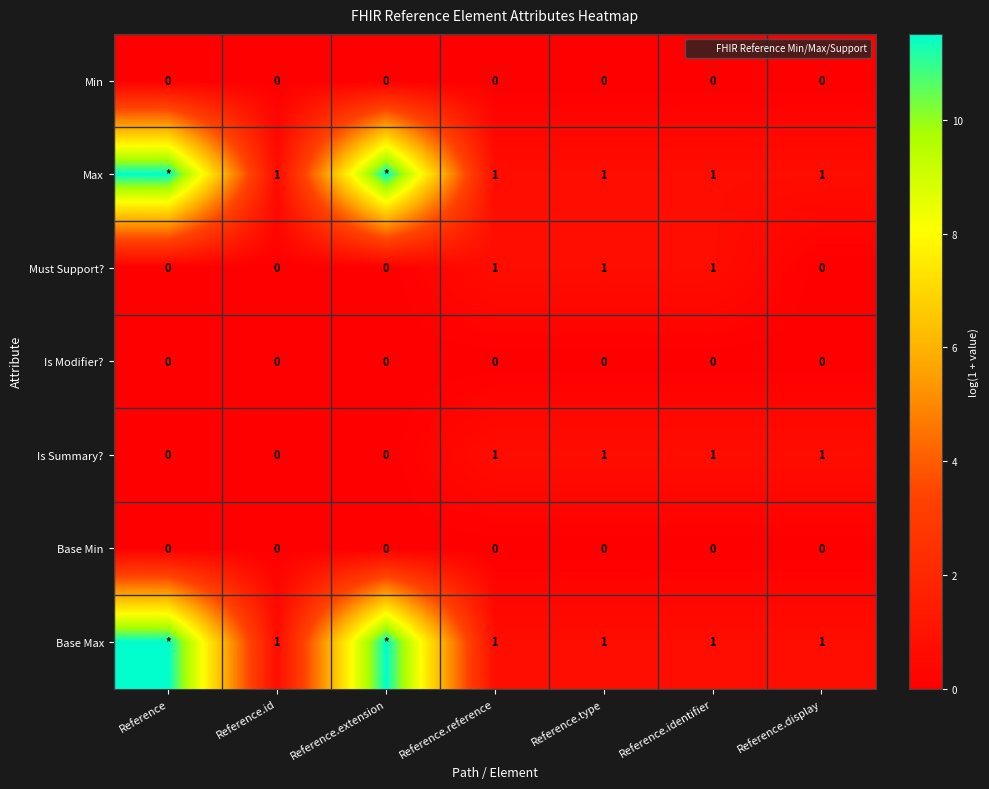

The Max series shows 4.4 at Reference. True or false?

False